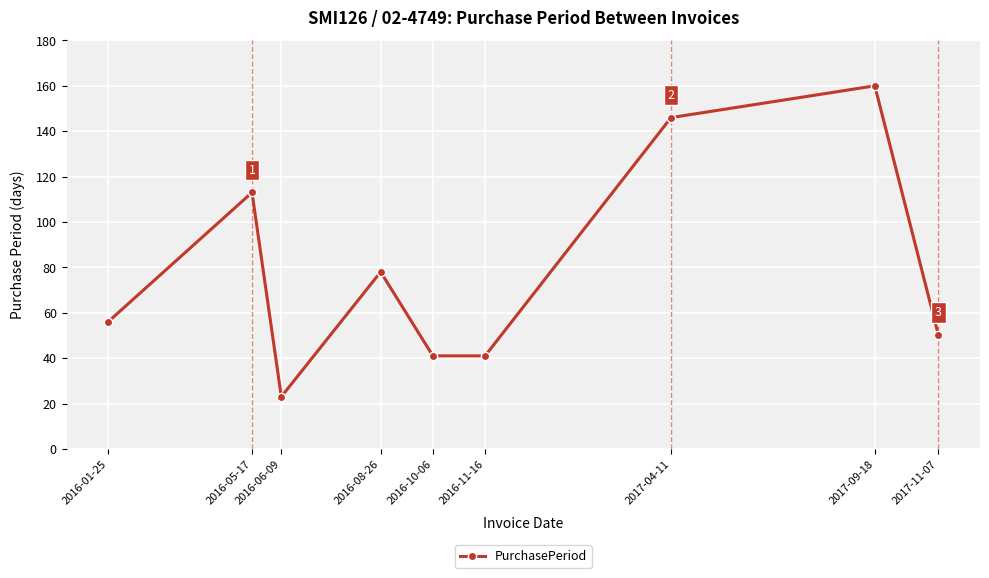

Reading left to right, transcribe all the data shown in this chart.

2016-01-25=56	2016-05-17=113	2016-06-09=23	2016-08-26=78	2016-10-06=41	2016-11-16=41	2017-04-11=146	2017-09-18=160	2017-11-07=50